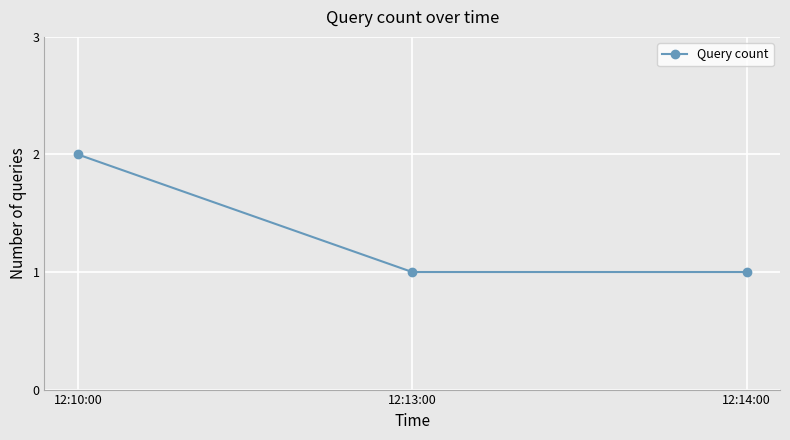

At which category does the chart reach its peak across all series?

12:10:00